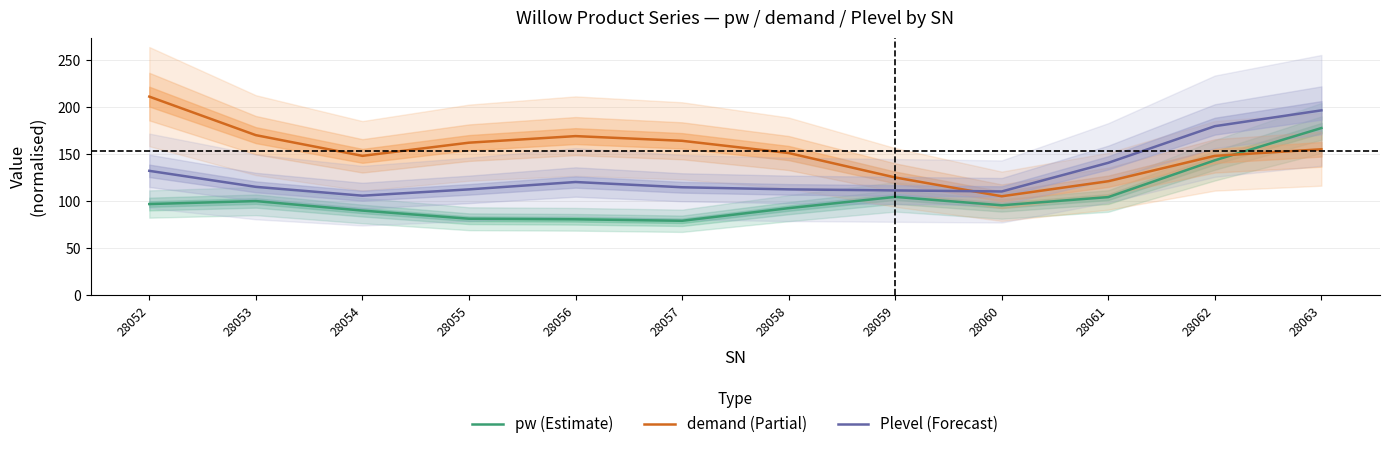

At 28057, list the series in order from smallest to largest.

pw (Estimate), Plevel (Forecast), demand (Partial)